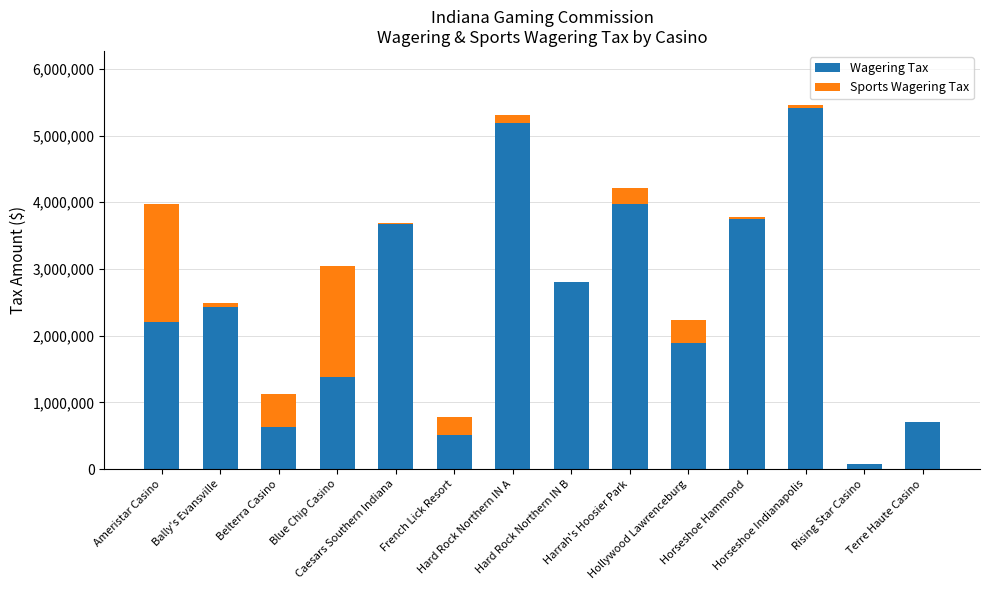

Are the bars grouped side by side (vs. stacked)?

No